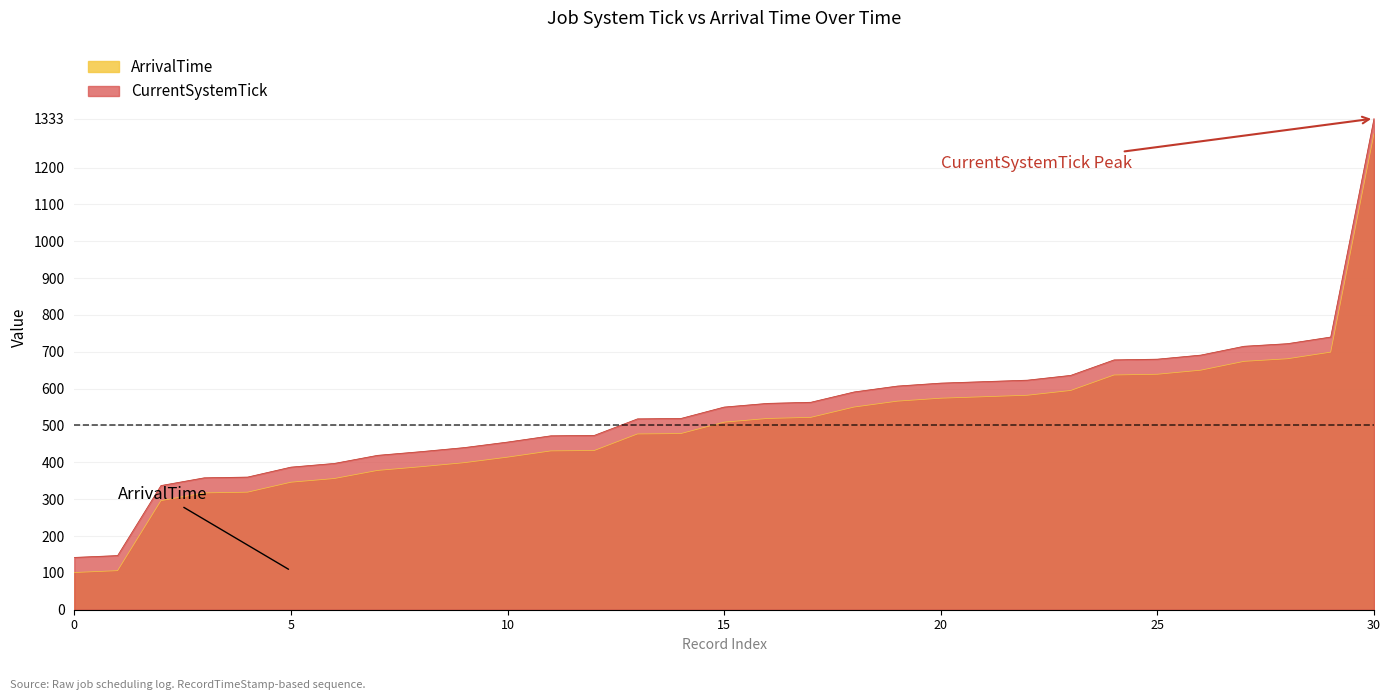

Where is CurrentSystemTick nearest to the value 696?

1644422771_740